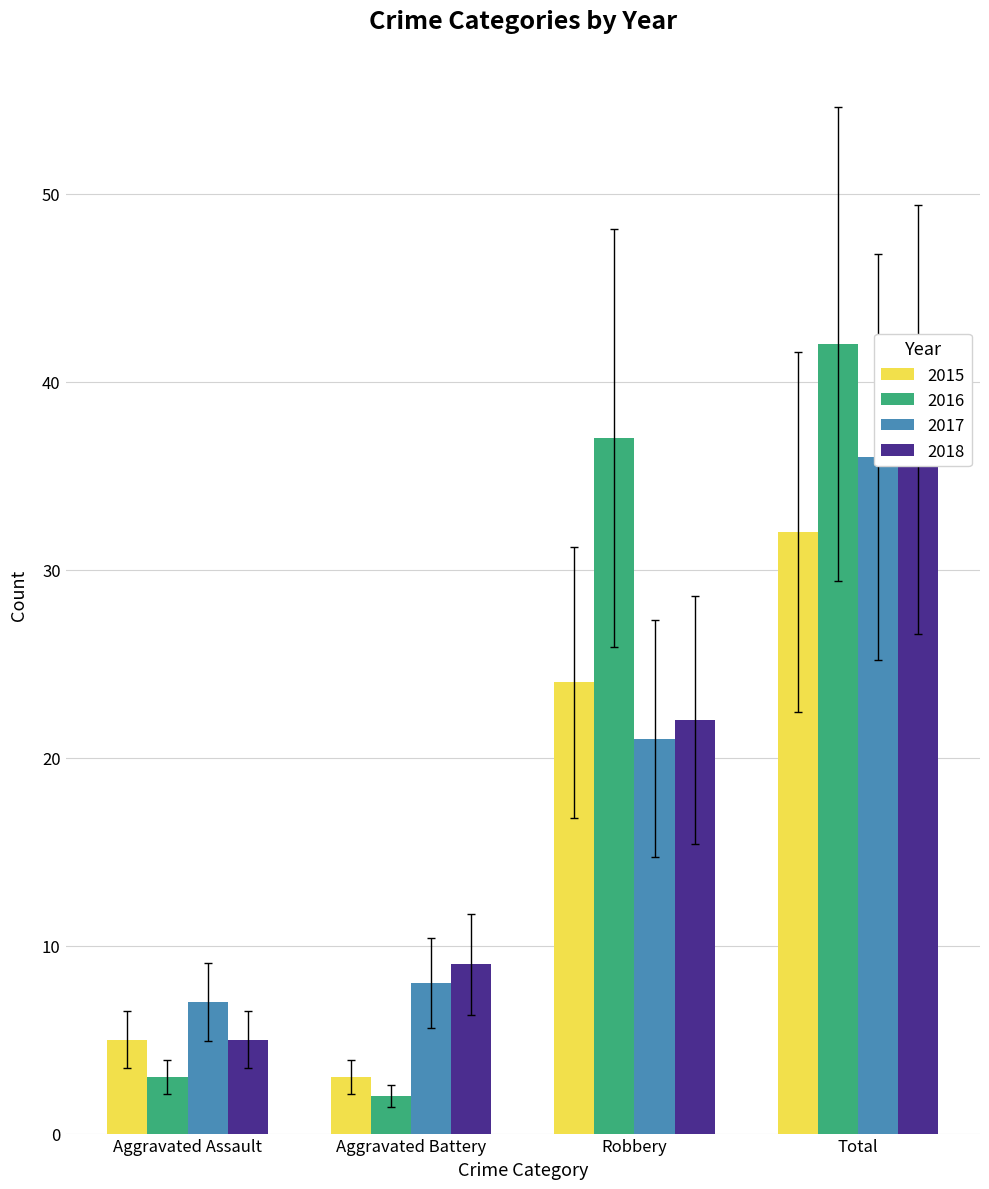

How many bars are there in total?

16